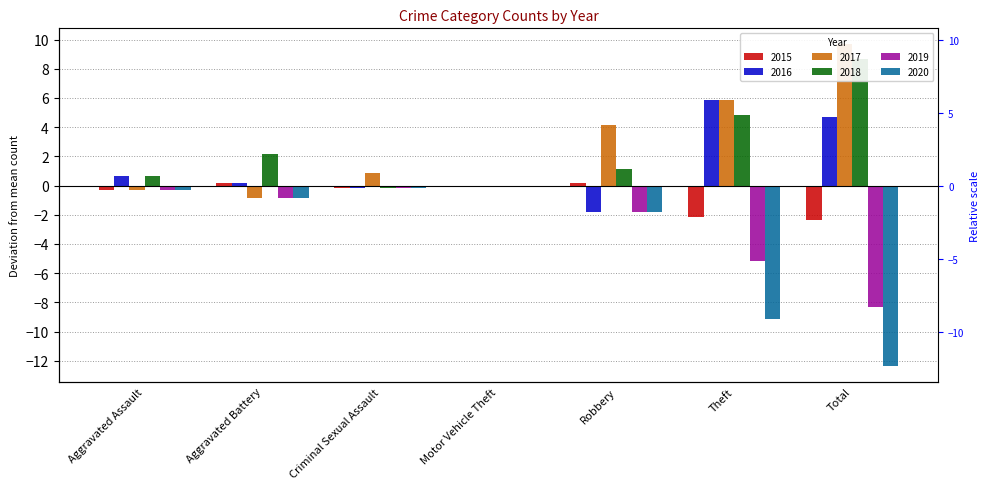

Which series changed the most between Aggravated Assault and Aggravated Battery?

2018